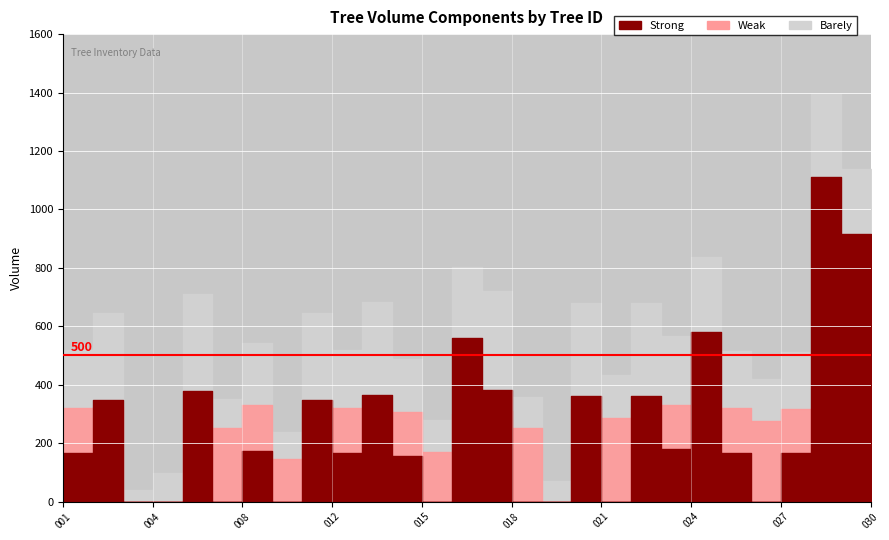

What is the value of the Barely point at the 9th from the left?

643.7